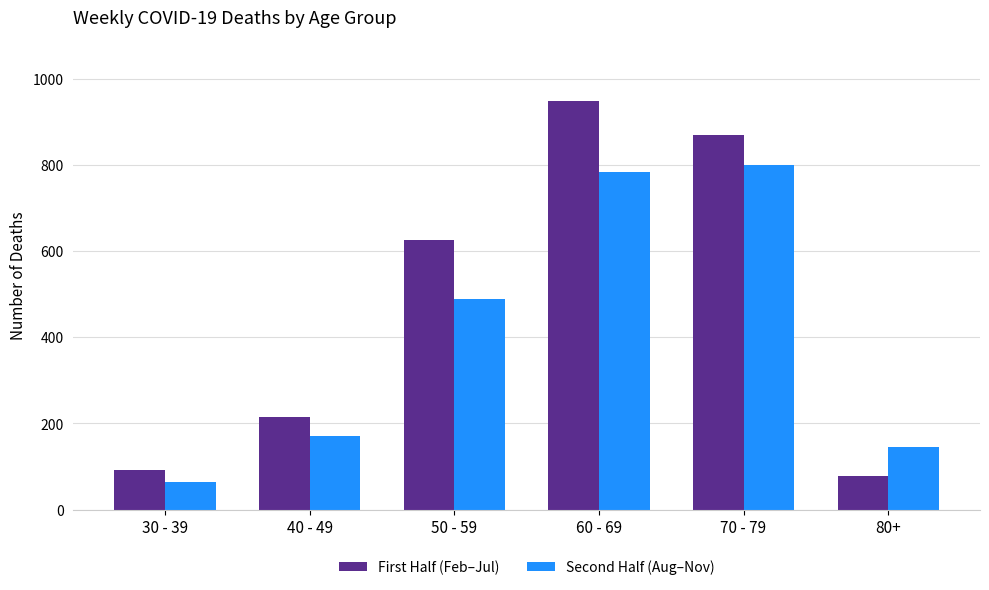

Are the bars horizontal?

No